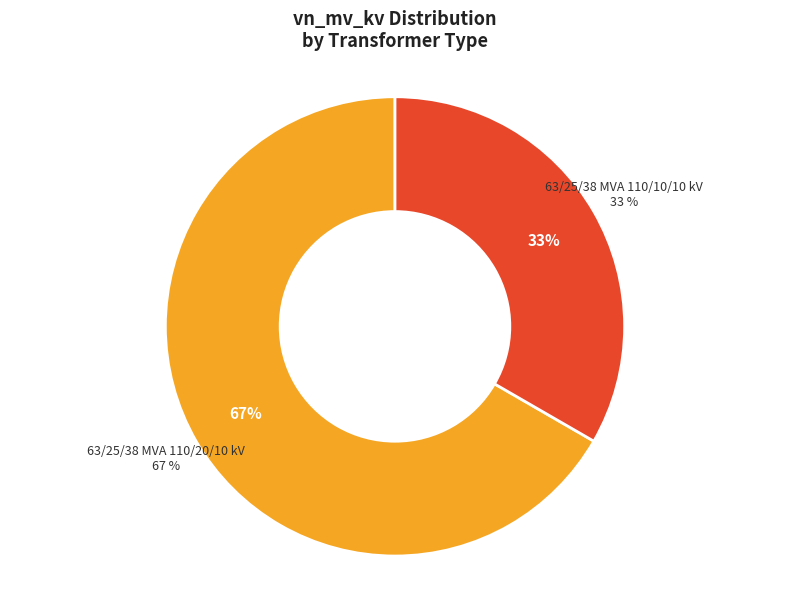

Which slice represents more than half of the pie?

63/25/38 MVA 110/20/10 kV